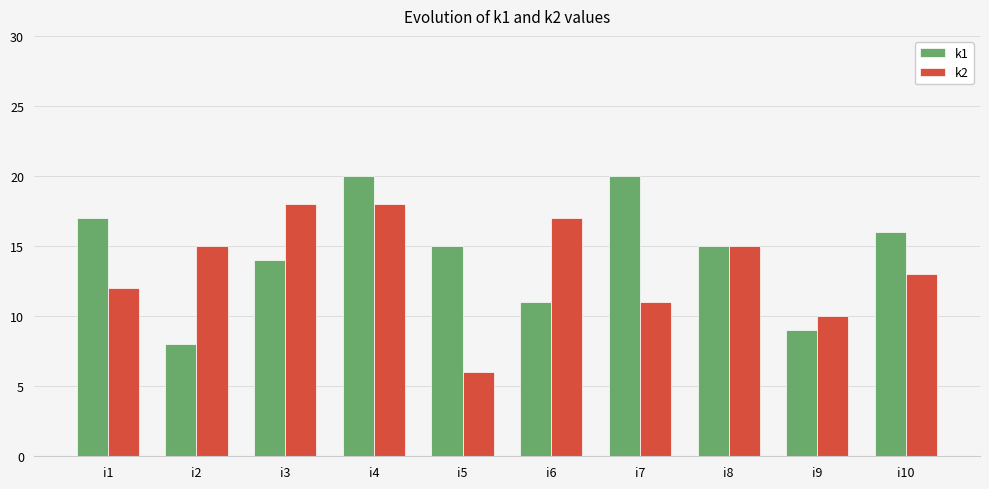

How many values in the k2 series are below 15?

5